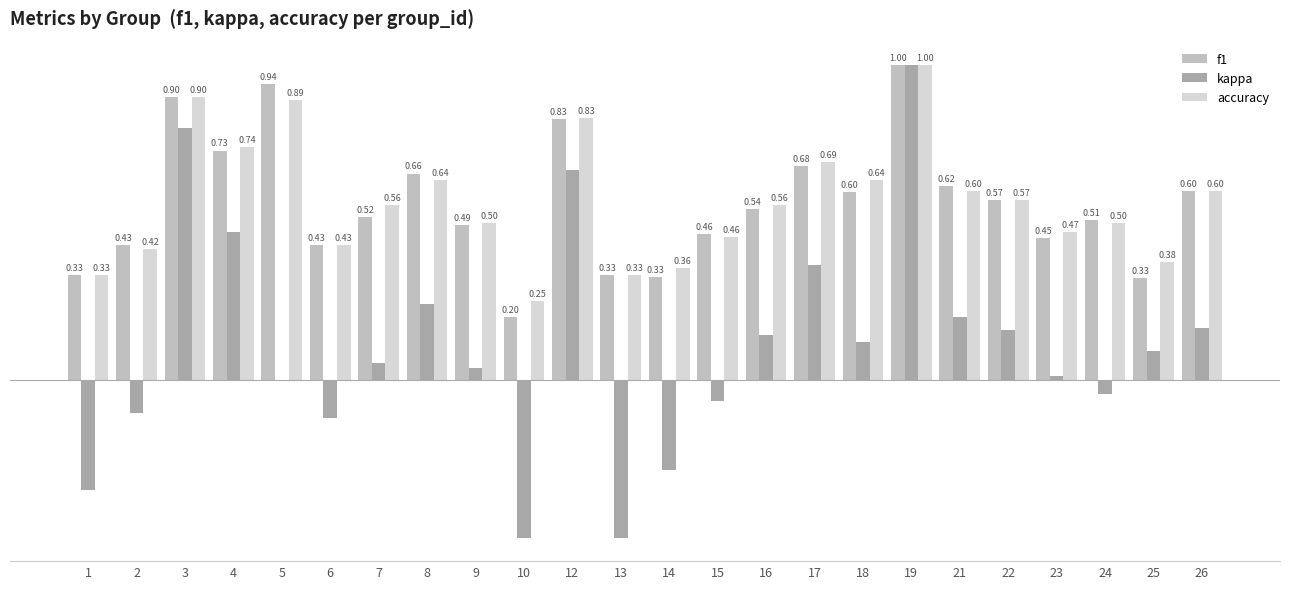

Between 6 and 19, which series saw the biggest shift?

kappa